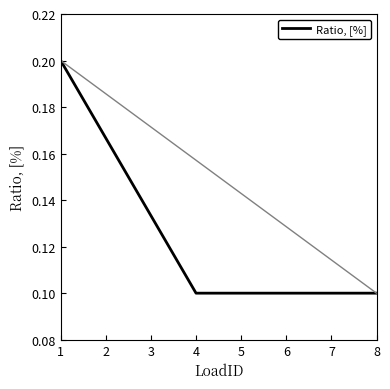

Is it true that the value at 4 is 0.1?

True